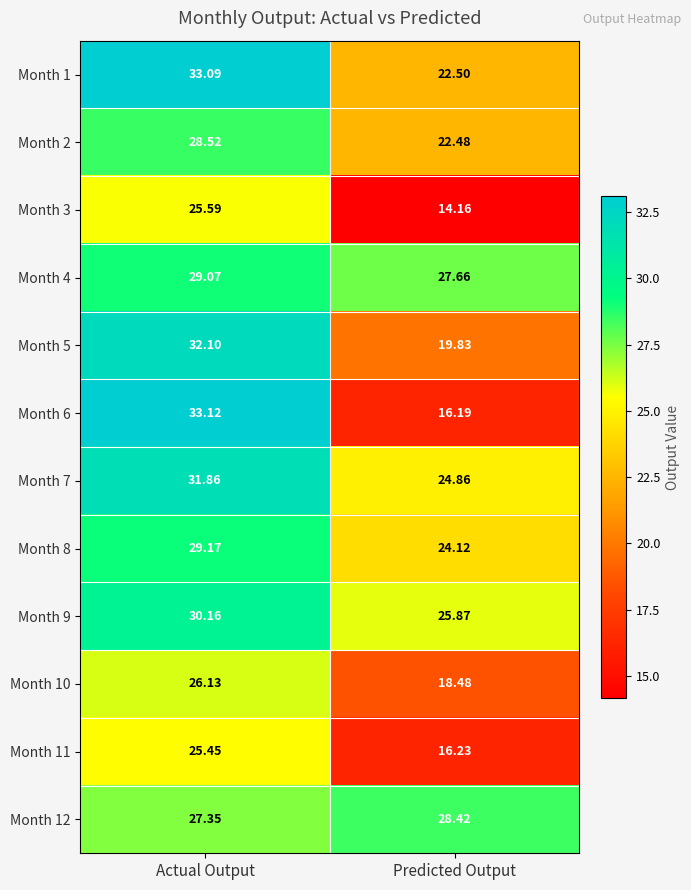

Is the value of Month 6 at Predicted Output greater than the value of Month 5 at Actual Output?

No